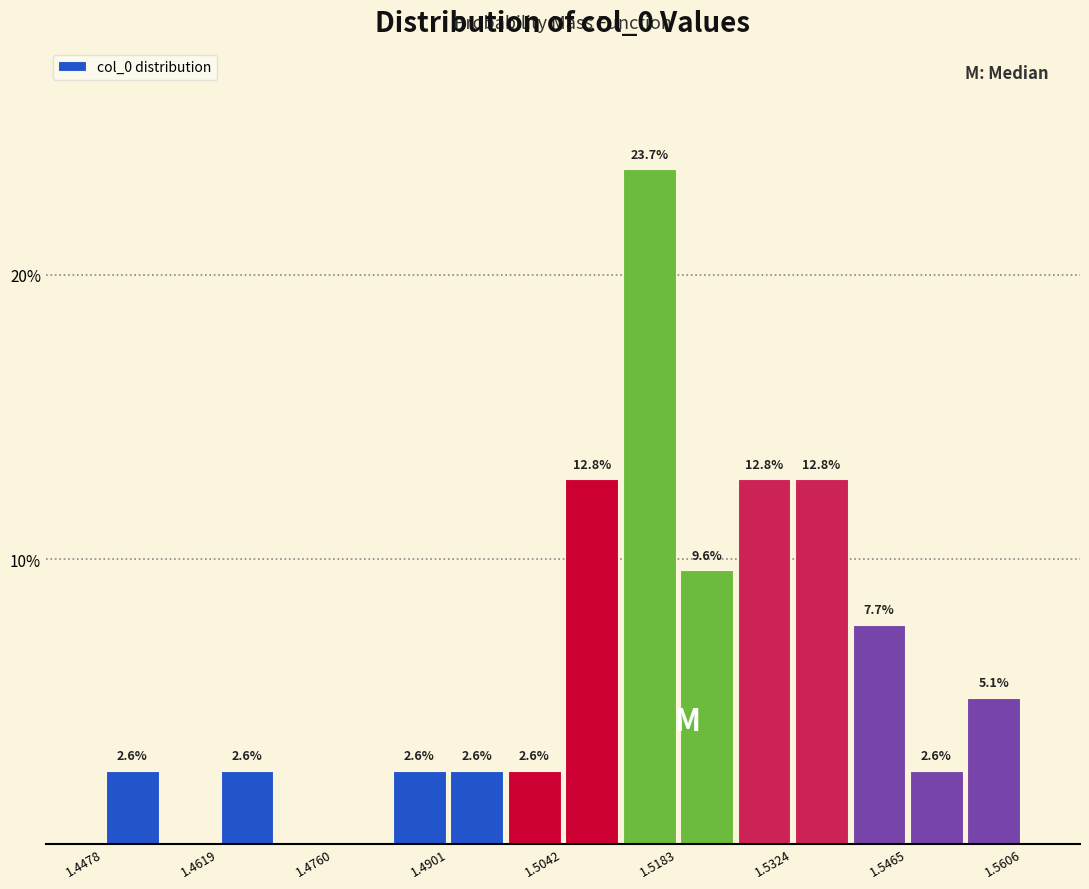

Read against the x-axis, roughly where is the centre of the tallest bar?

1.514